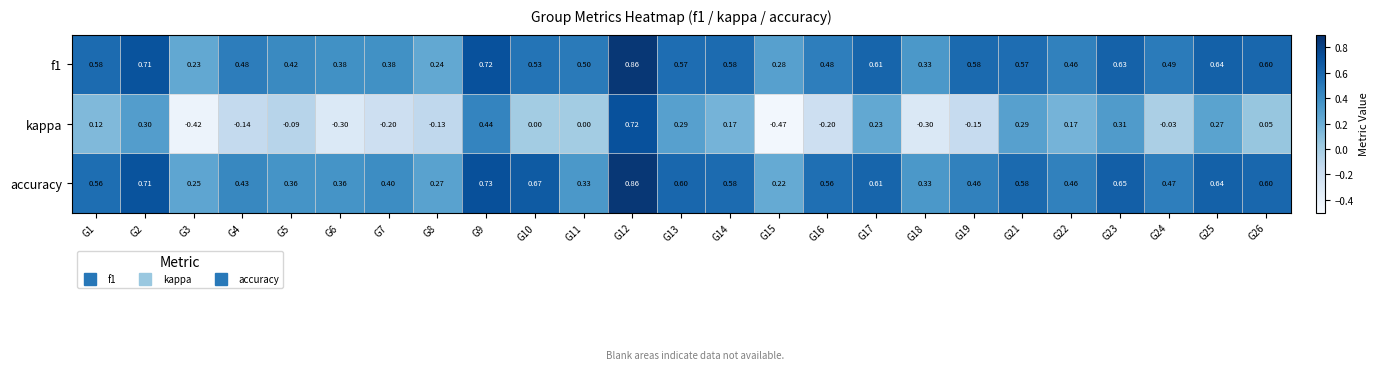

Is the value of kappa at G4 greater than the value of accuracy at G3?

No